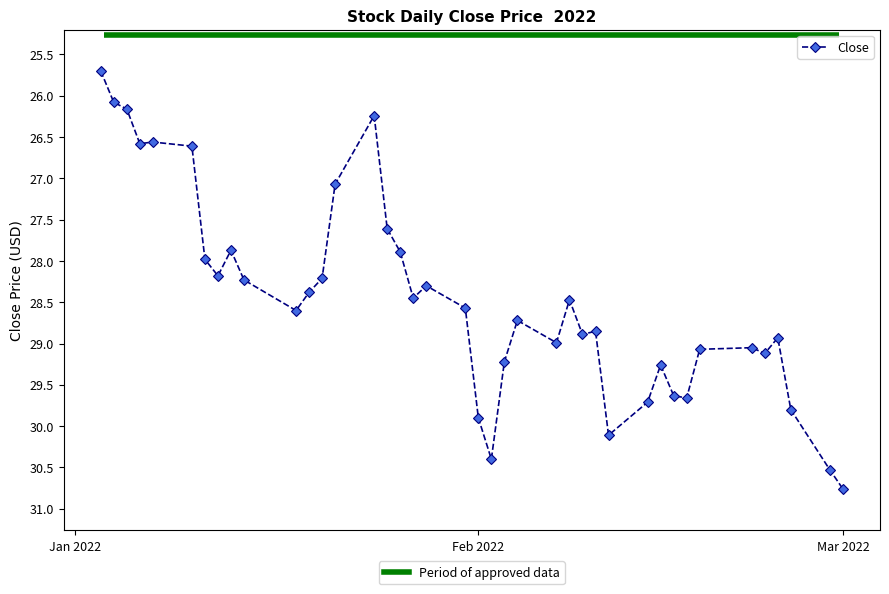

True or false: there are more than 1 points higher than both neighbors.

True